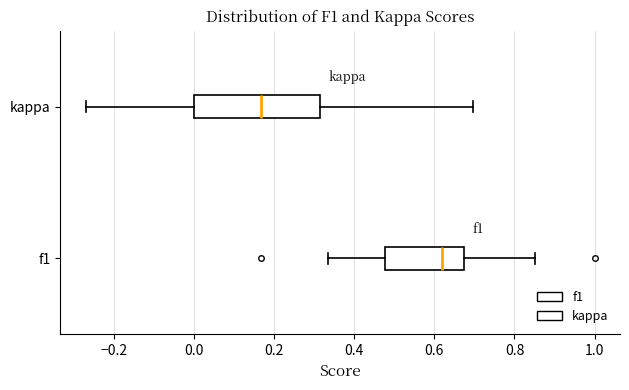

Reading bottom to top, read every box against the x-axis: the position of its median line, the range the box covers, and the ends of its whiskers. The values are not printed on the chart, so give them approximately, as read against the axis.

f1: median 0.62, box 0.48 to 0.68, whiskers 0.34 to 0.86
kappa: median 0.16, box 0.00 to 0.32, whiskers -0.28 to 0.70